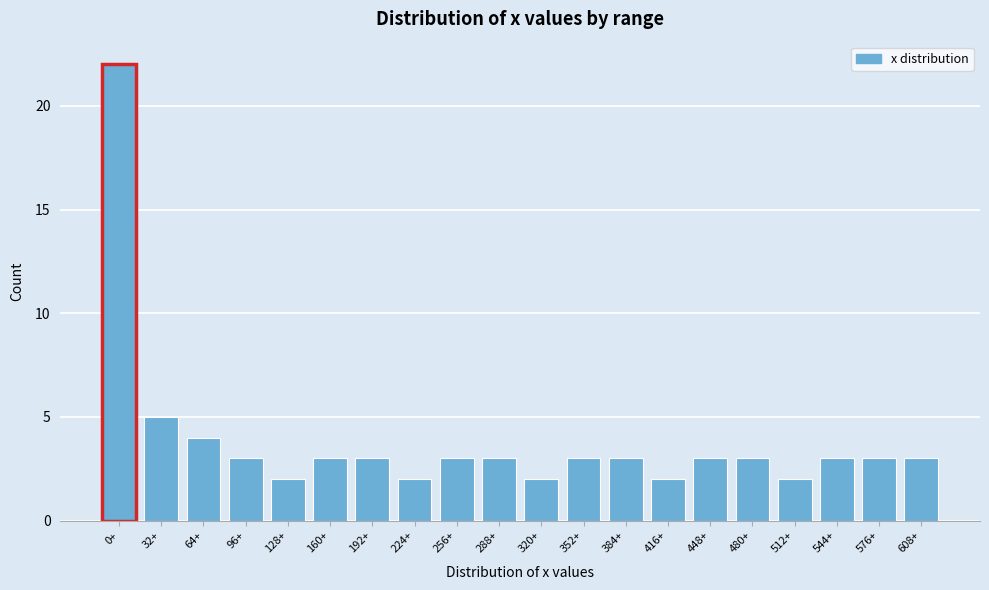

Reading right to left, list all the values displayed in this chart.

3	3	3	2	3	3	2	3	3	2	3	3	2	3	3	2	3	4	5	22